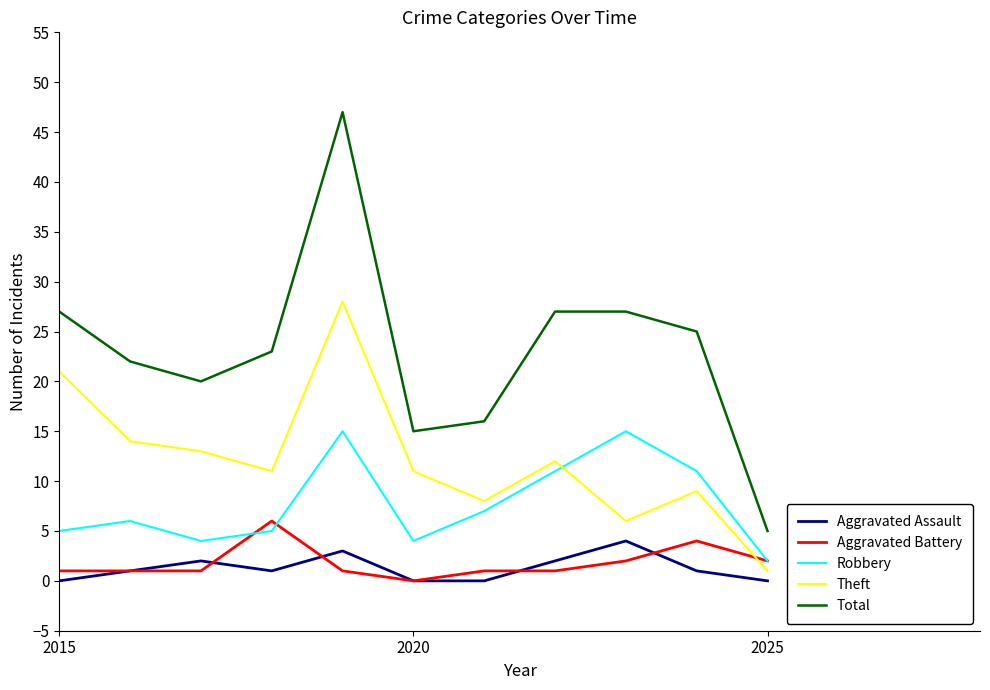

What is the highest value of the Robbery series?

15